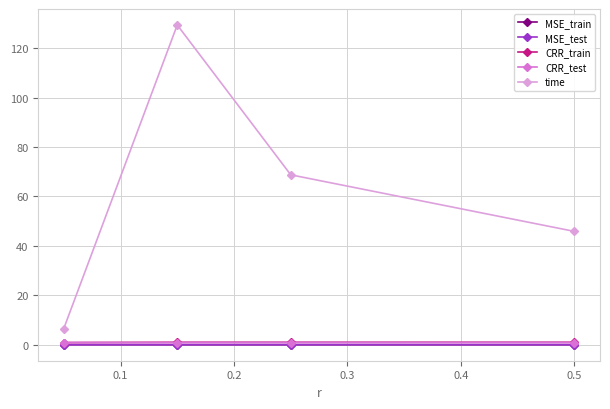

At how many categories does at least one series exceed 20?

3